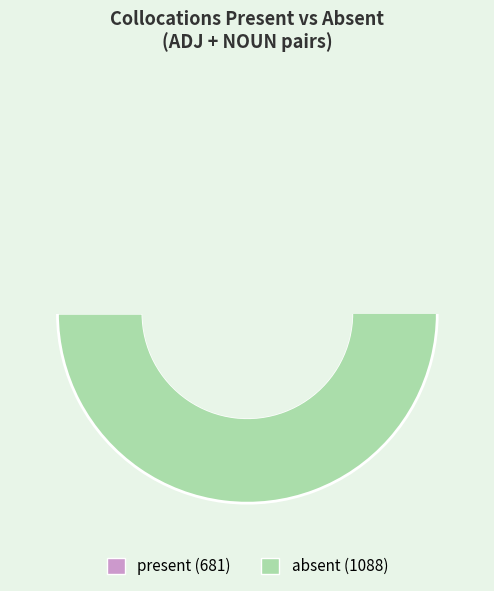

What is the ratio of the value at present to the value at absent?

0.6